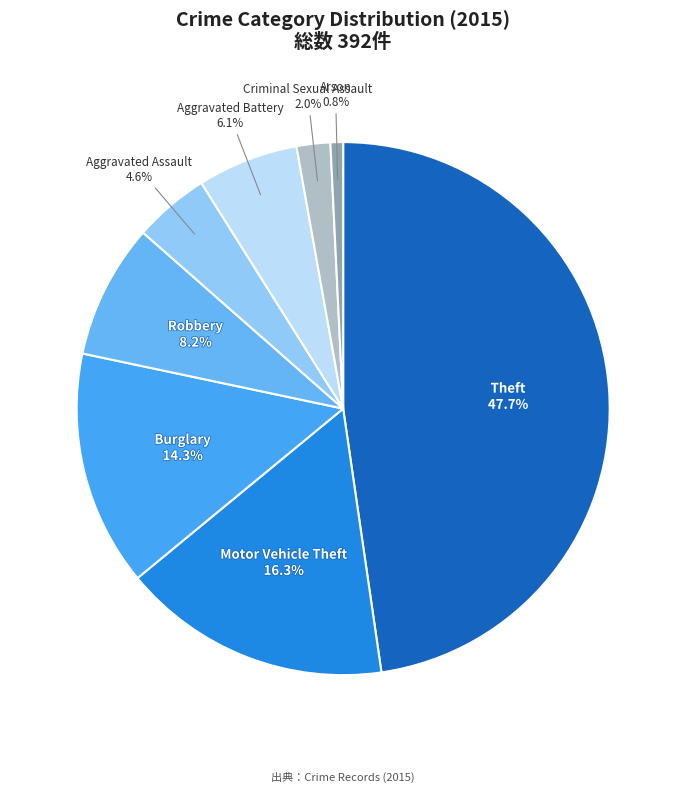

Which slice is the smallest?

Arson